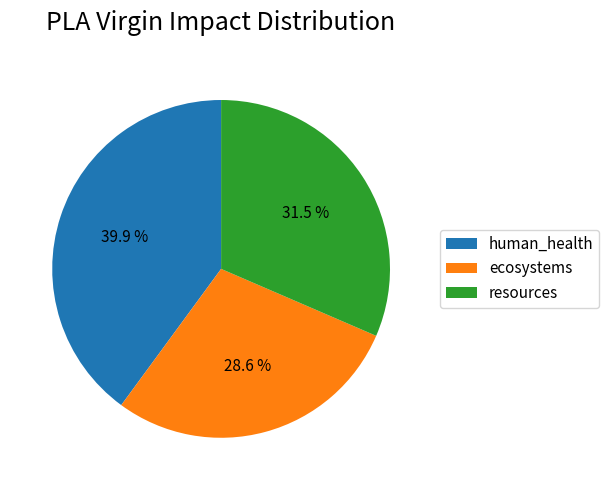

Rank the categories by value from lowest to highest.

ecosystems, resources, human_health